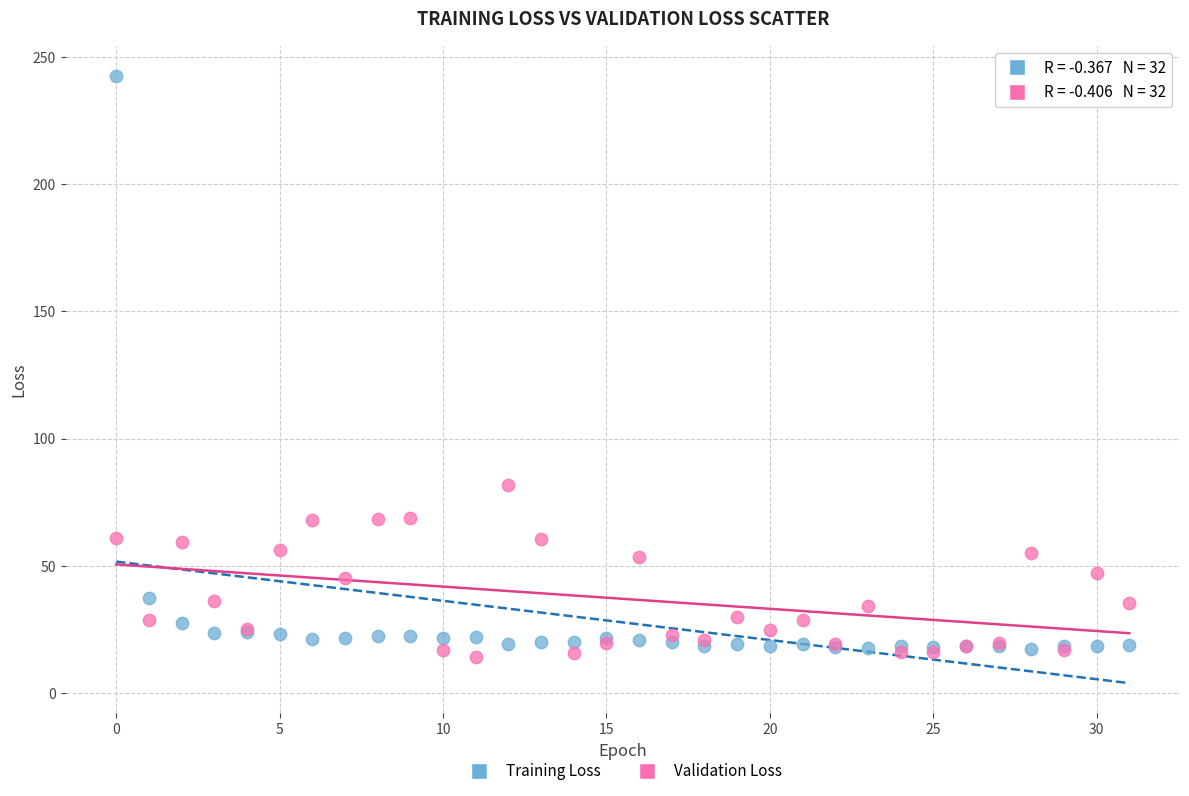

What are all the series names shown in the legend?

Training Loss, Validation Loss